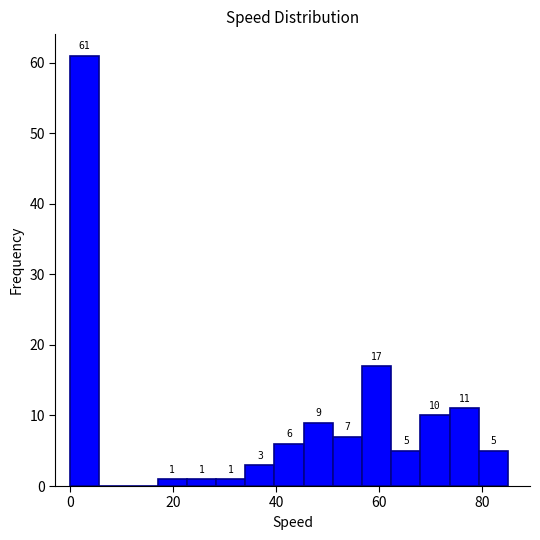

Around what value on the x-axis is the tallest bar? Give the approximate position of its centre, as read against the axis.

2